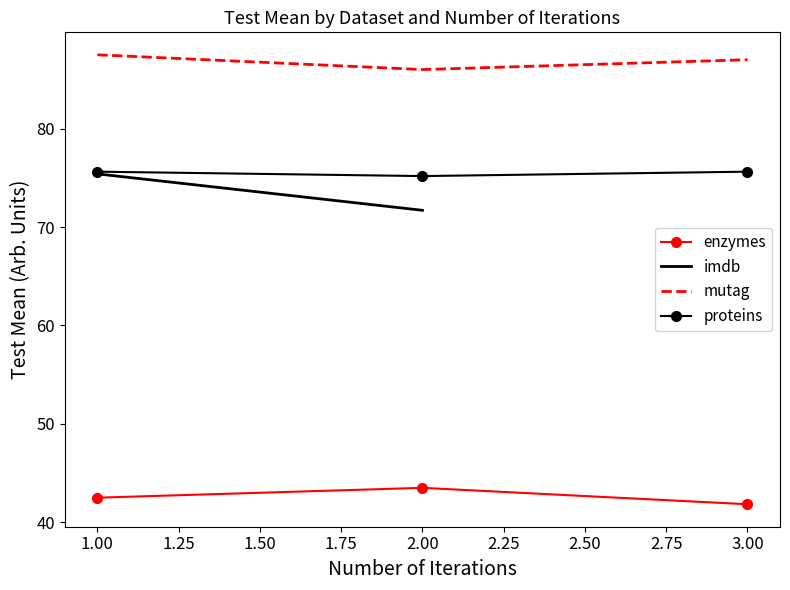

Is the value of enzymes at 1.00 greater than the value of mutag at 2.00?

No